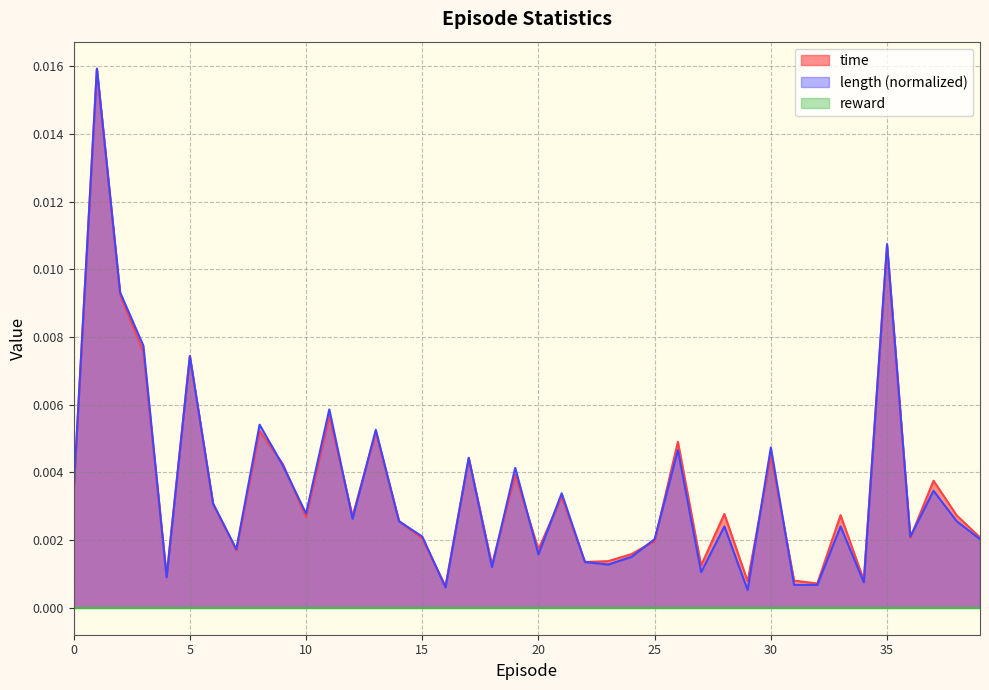

At how many categories does at least one series exceed 0?

40